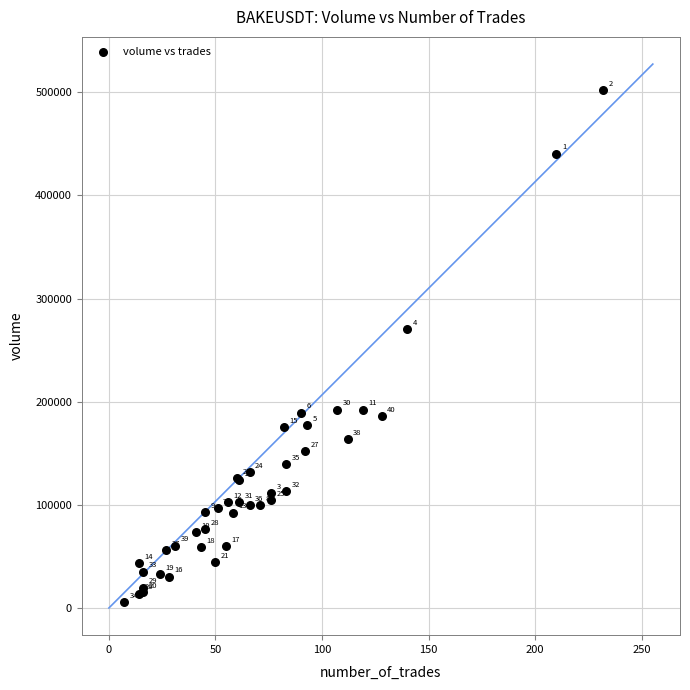

What Y value in the scatter plot is closest to 254084?

270545